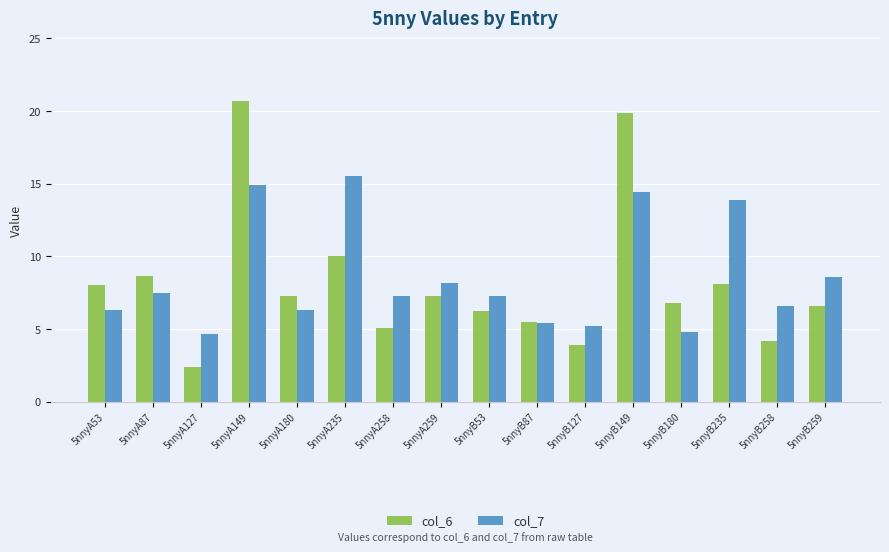

What is the minimum value shown in the chart?

2.4